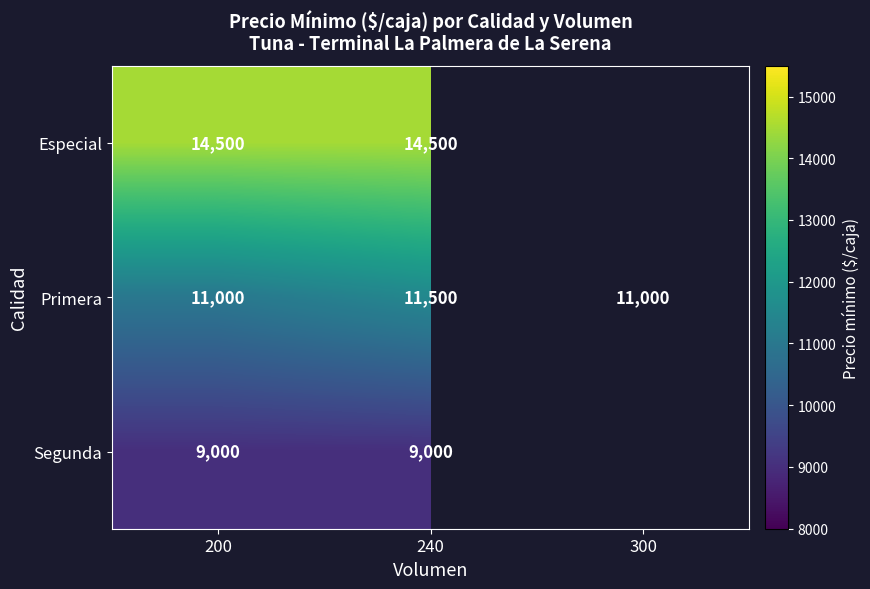

Is it true that Segunda equals 4742 at 240?

False